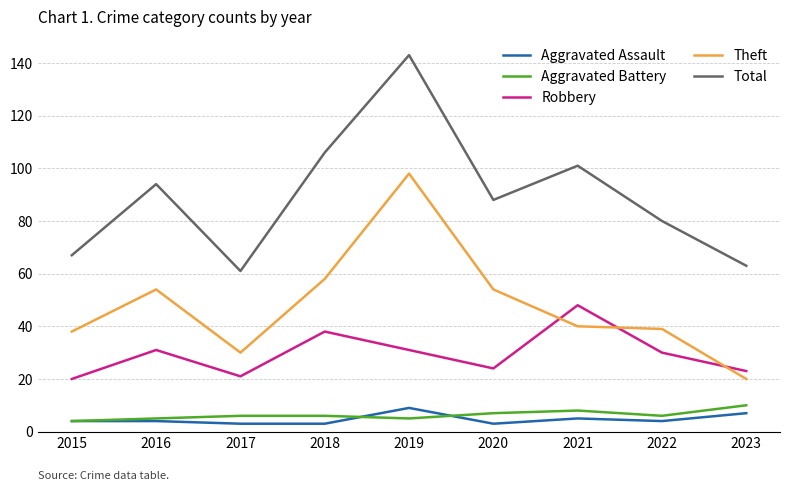

Which series has the largest range (max minus min)?

Total